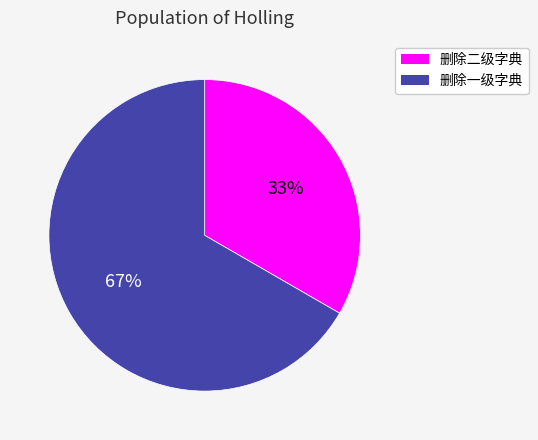

Which slice is the largest?

删除一级字典